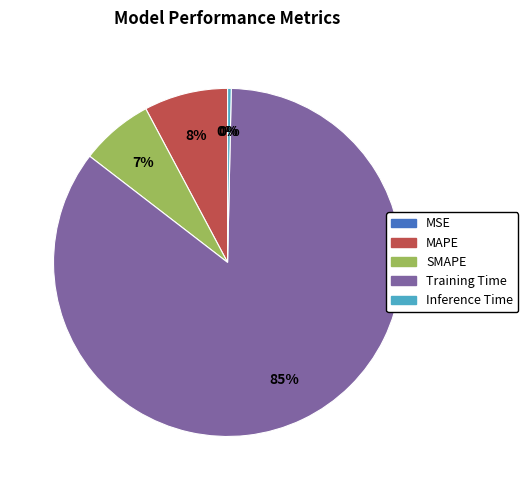

To the nearest percent, what is the difference between the Training Time and Inference Time slice percentages?

85%